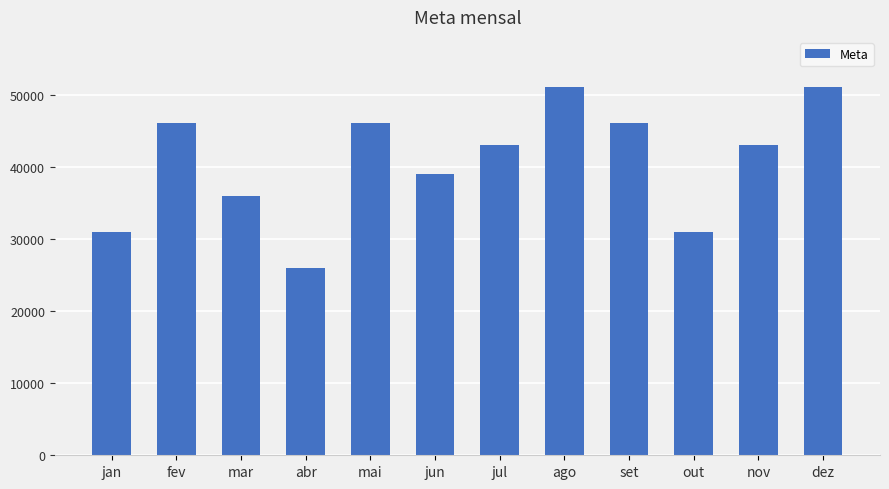

The value at jun is 61949. True or false?

False